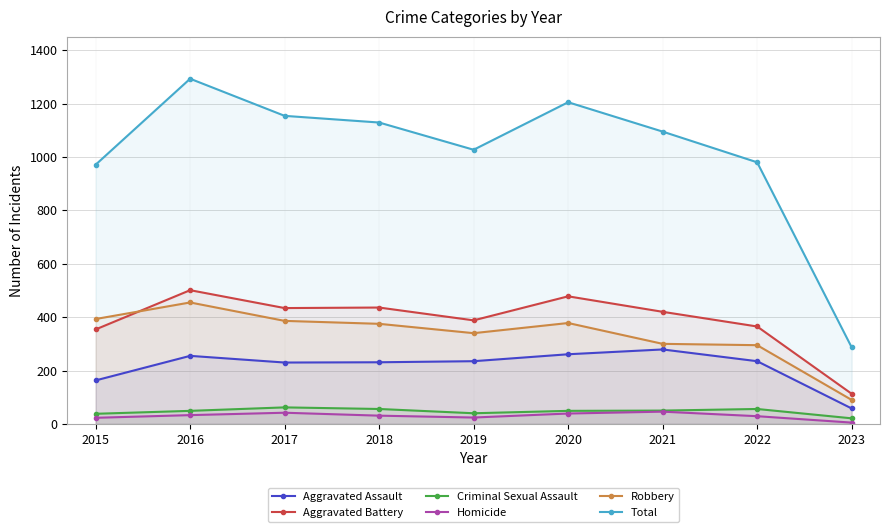

True or false: Homicide and Robbery intersect in this chart.

False